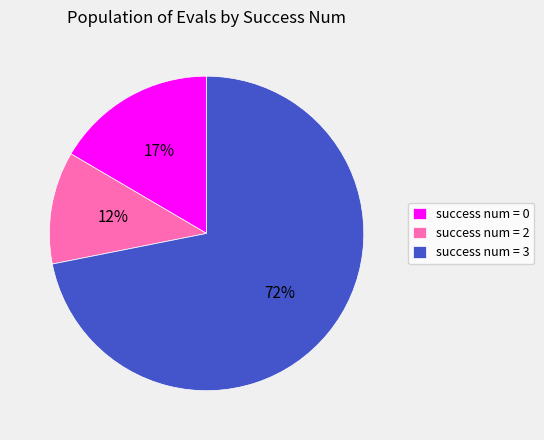

Does any single category account for the majority?

Yes